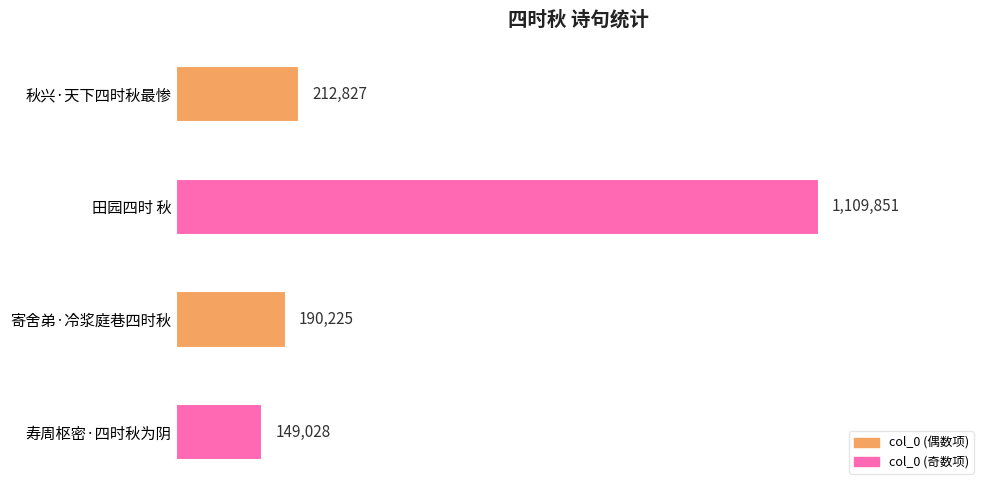

Rank the categories by value from highest to lowest.

田园四时 秋, 秋兴·天下四时秋最惨, 寄舍弟·冷浆庭巷四时秋, 寿周枢密·四时秋为阴